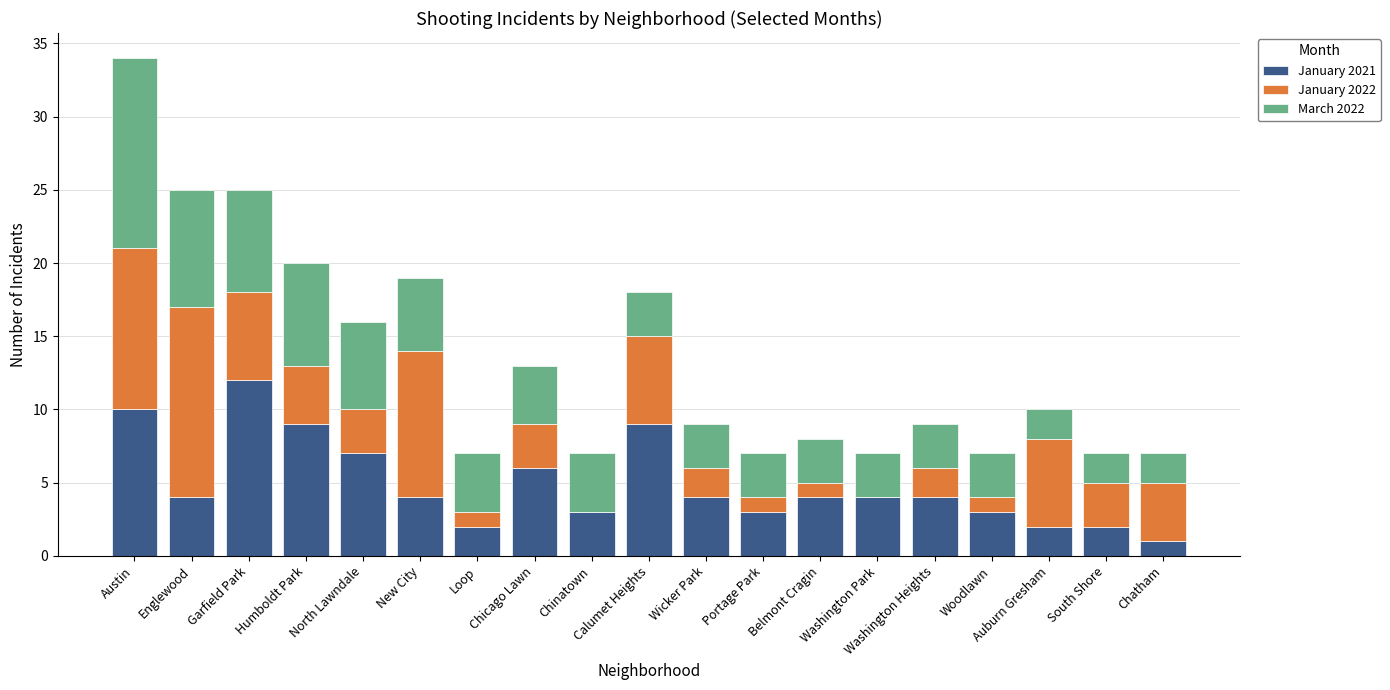

What is the maximum value for January 2021?

12